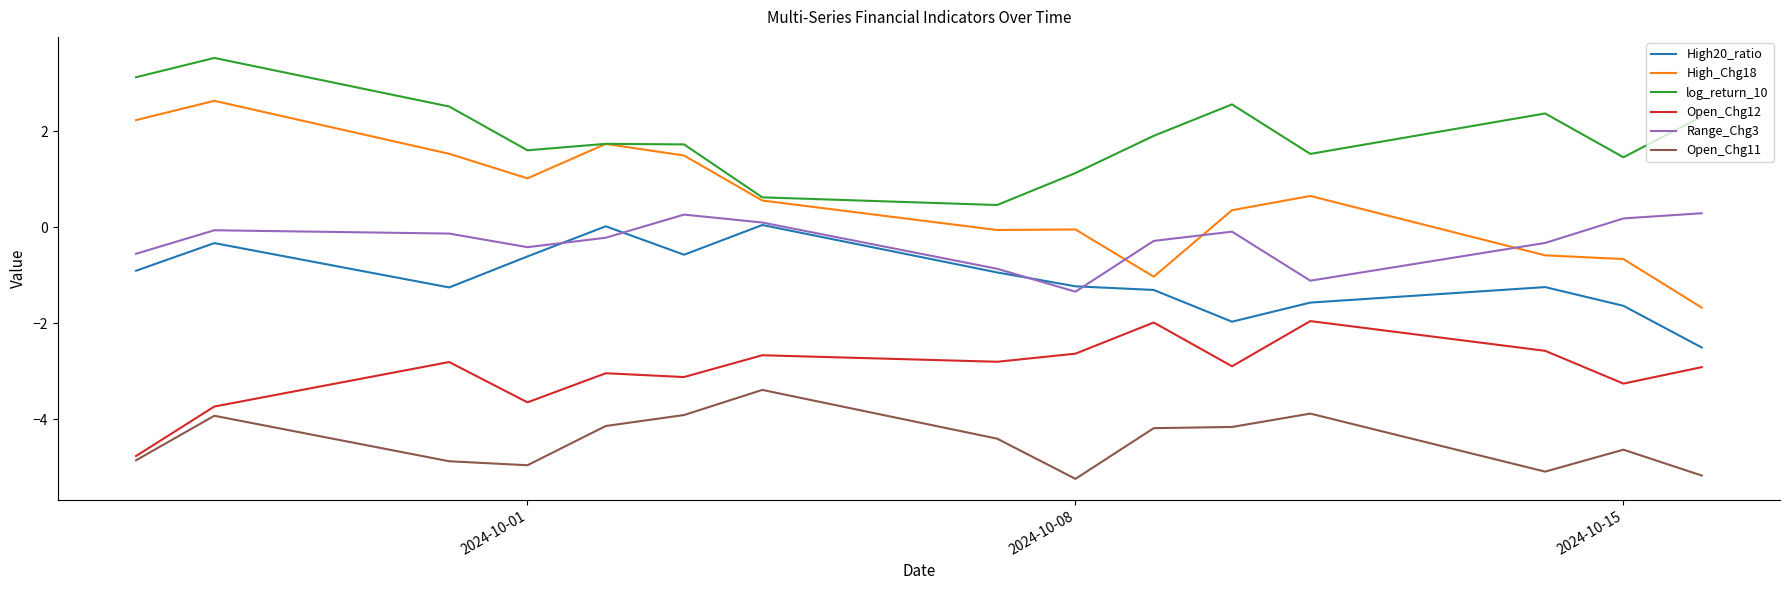

True or false: log_return_10 and Open_Chg11 intersect in this chart.

False